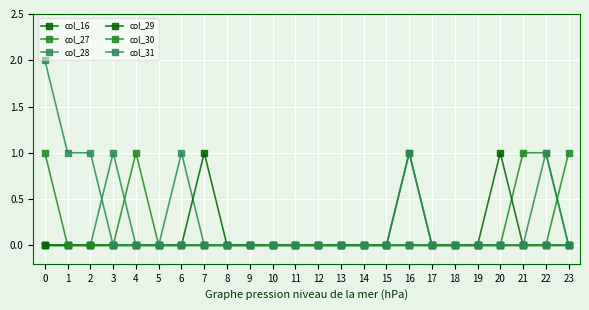

Reading left to right, extract all data points from this chart.

col_16: 0	0	0	0	0	0	0	0	0	0	0	0	0	0	0	0	1	0	0	0	0	0	0	0
col_27: 0	0	0	0	1	0	0	0	0	0	0	0	0	0	0	0	0	0	0	0	0	1	1	0
col_28: 0	0	0	1	0	0	1	0	0	0	0	0	0	0	0	0	1	0	0	0	0	0	1	0
col_29: 0	0	0	0	0	0	0	1	0	0	0	0	0	0	0	0	0	0	0	0	1	0	0	0
col_30: 1	0	0	0	0	0	0	0	0	0	0	0	0	0	0	0	0	0	0	0	0	0	0	1
col_31: 2	1	1	0	0	0	0	0	0	0	0	0	0	0	0	0	0	0	0	0	0	0	0	0